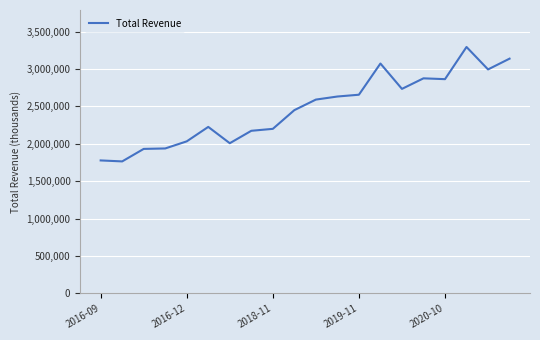

What is the maximum value shown in the chart?

3294000